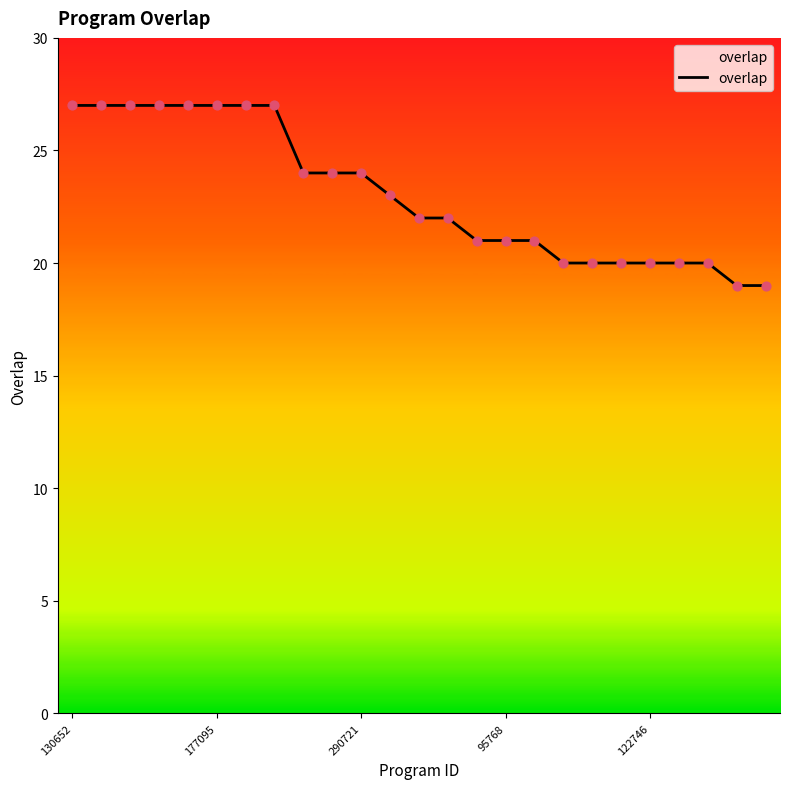

What is the maximum value shown in the chart?

27